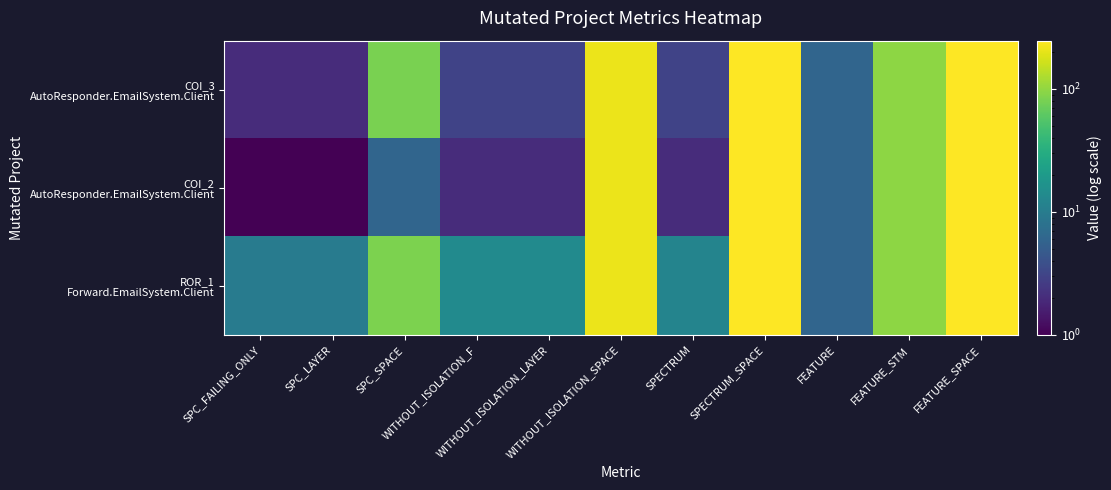

At how many categories does at least one series exceed 36?

5